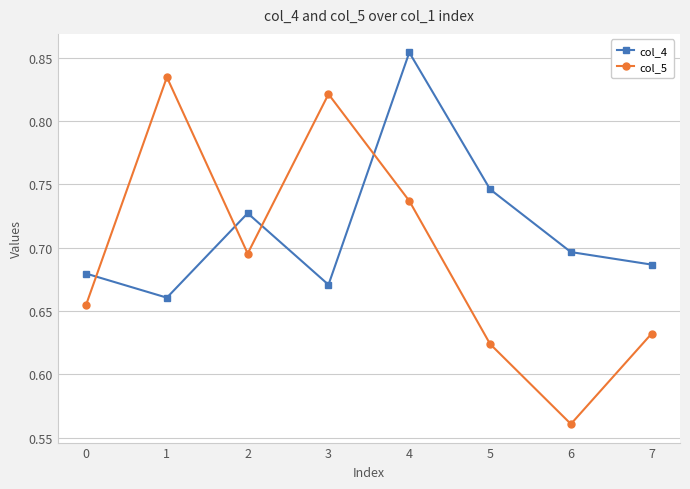

At which category does col_5 reach its first local valley?

2